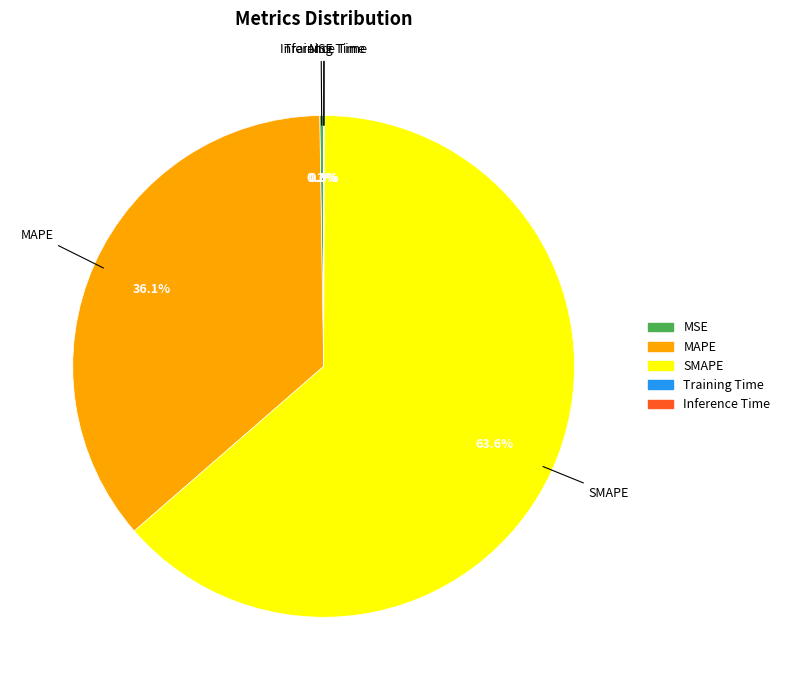

What portion of the pie excludes MAPE?

63.9%